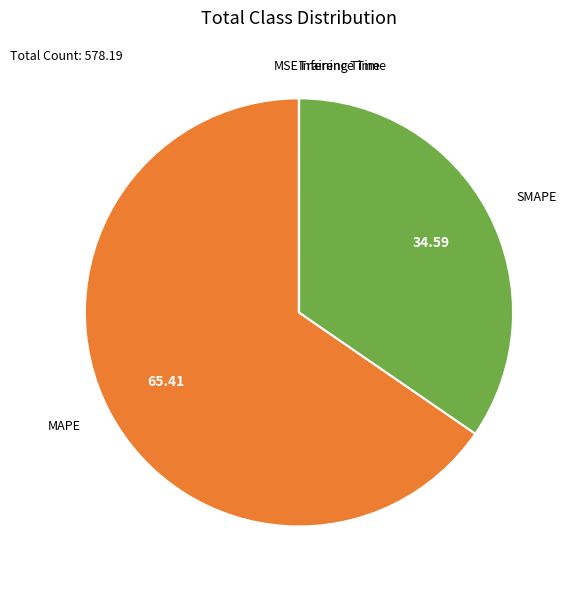

Approximately how many times larger is the value at SMAPE compared to MAPE?

0.5